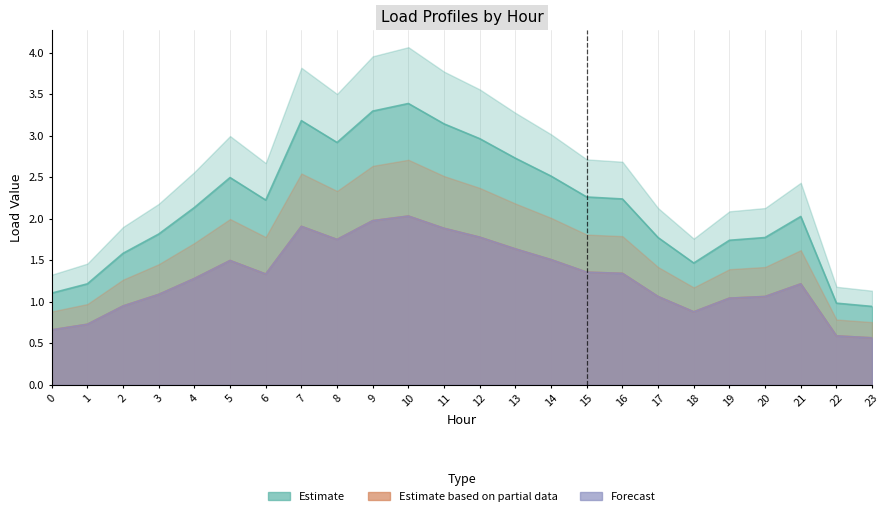

True or false: Estimate based on partial data has more than 1 interior local peaks.

True